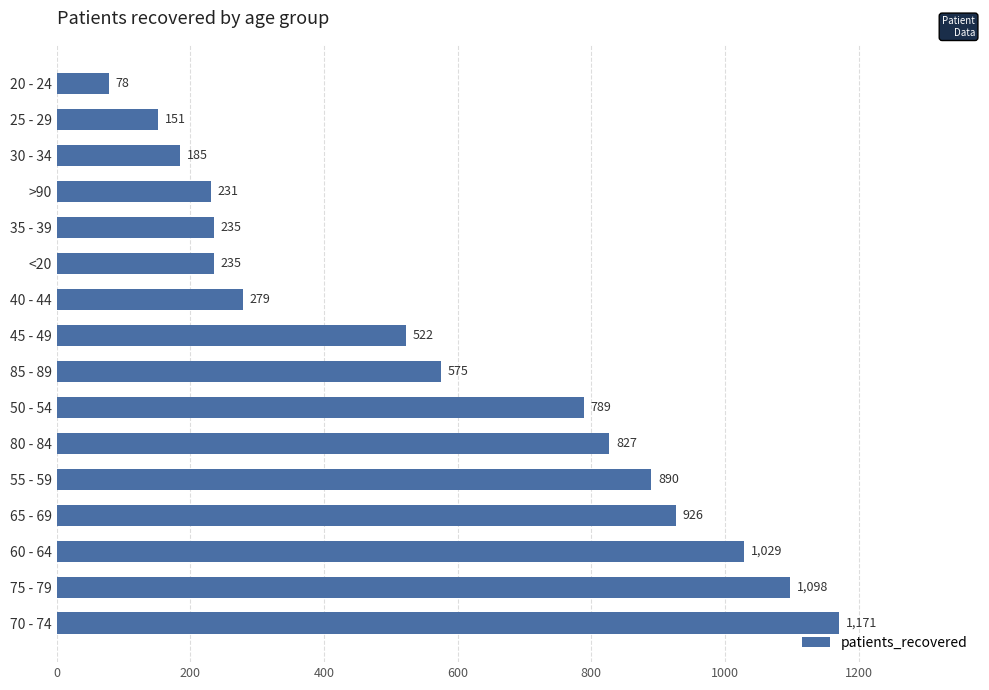

Reading bottom to top, transcribe all the data shown in this chart.

70 - 74=1171	75 - 79=1098	60 - 64=1029	65 - 69=926	55 - 59=890	80 - 84=827	50 - 54=789	85 - 89=575	45 - 49=522	40 - 44=279	<20=235	35 - 39=235	>90=231	30 - 34=185	25 - 29=151	20 - 24=78